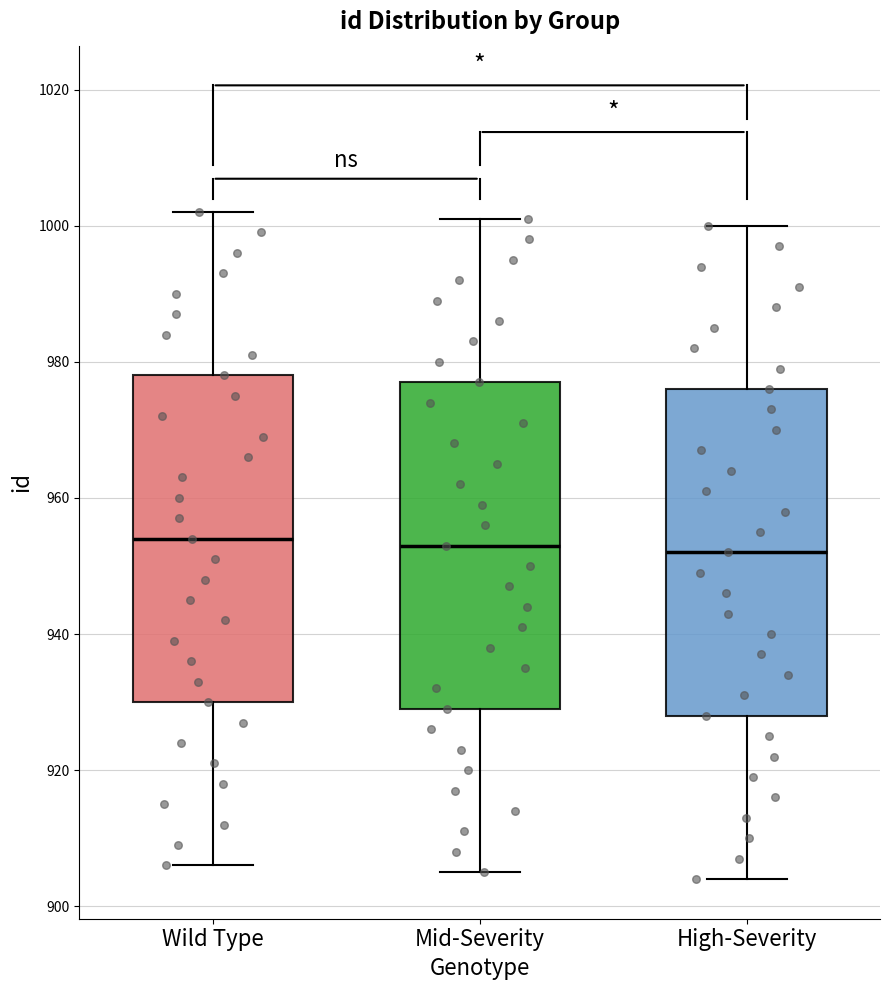

Where does the median line of the box for Wild Type sit on the y-axis? The values are not printed on the chart, so give them approximately, as read against the axis.

954